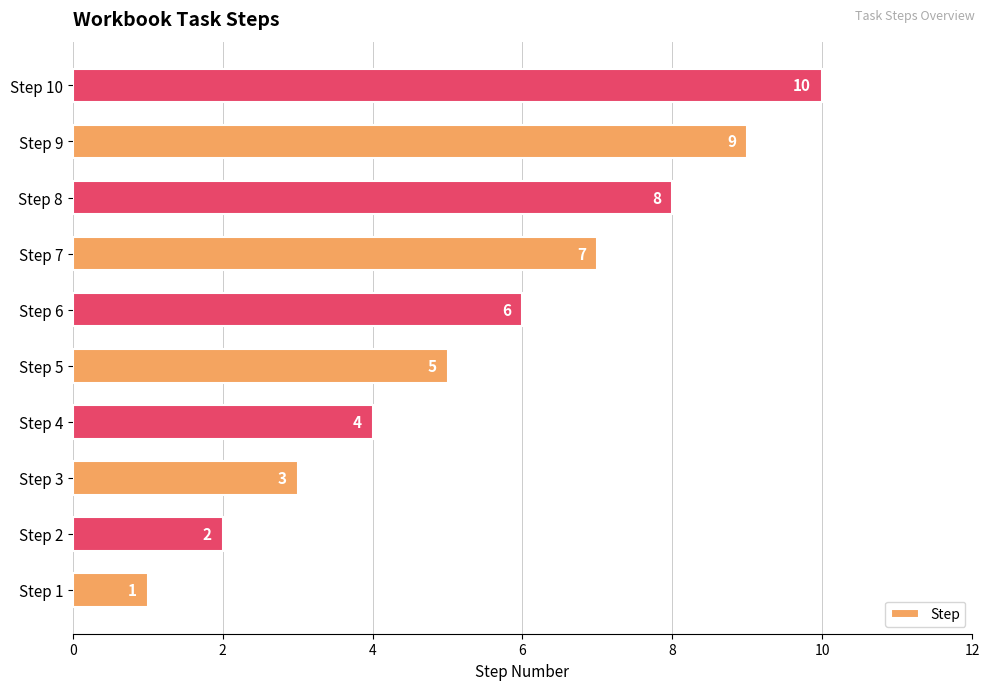

What is the sum of all values?

55